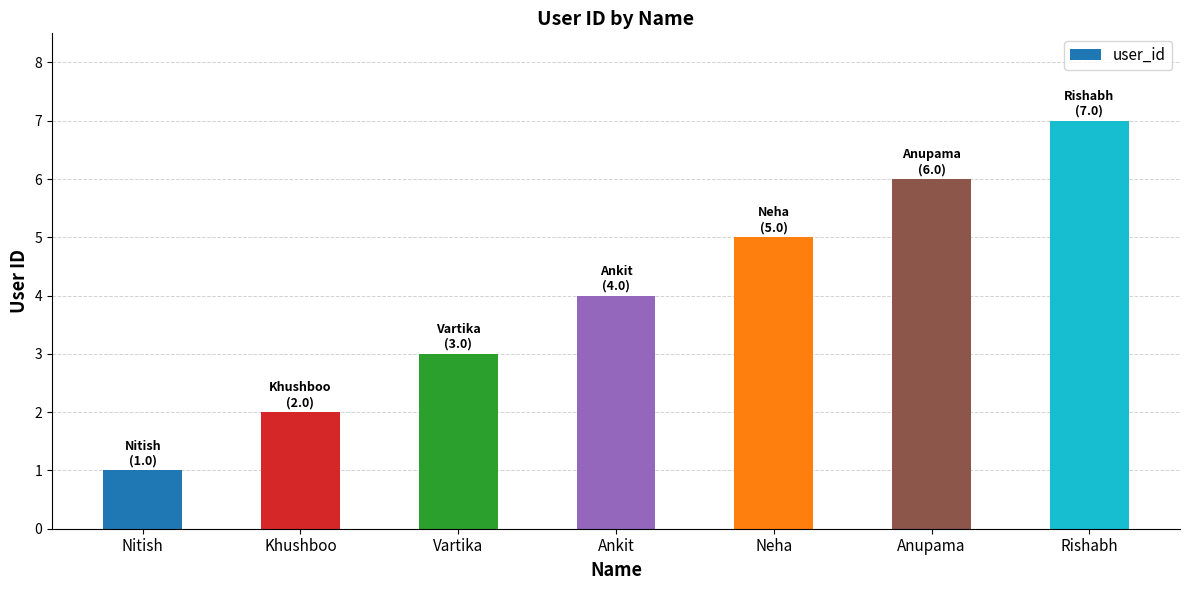

What position from the left is Nitish?

1